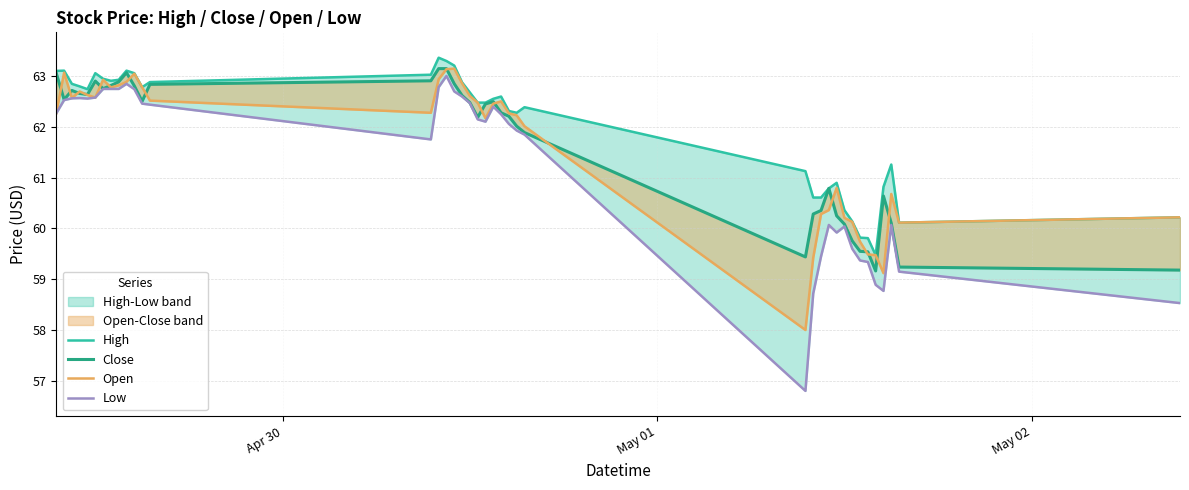

Does the chart display data point markers on the line(s)?

No